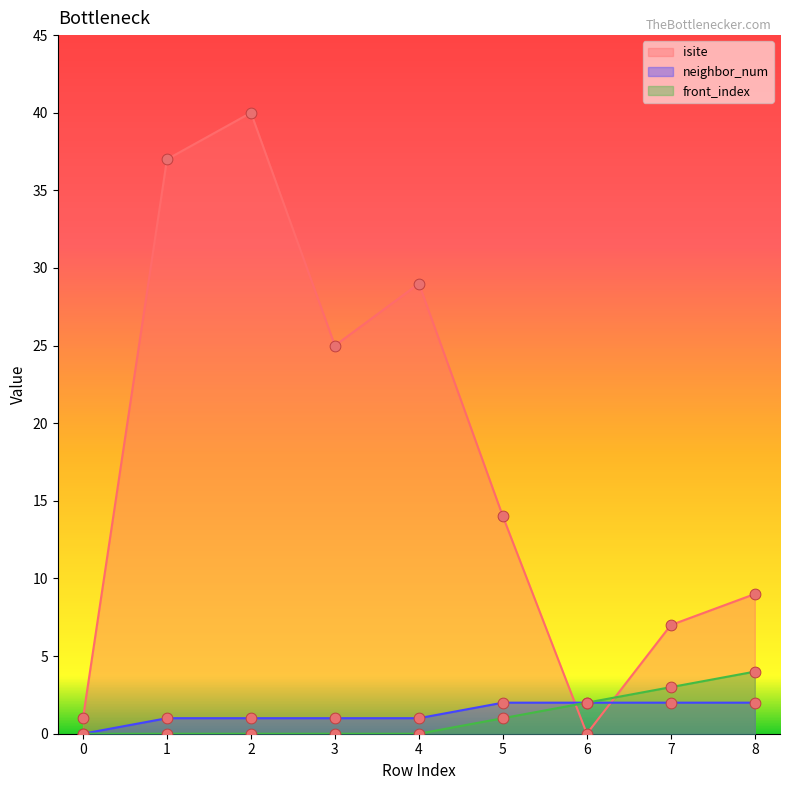

At how many categories does at least one series exceed 34?

2